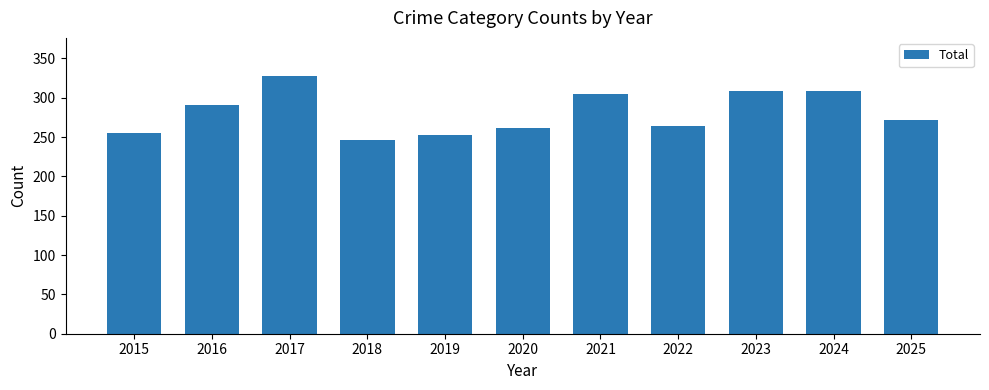

Which has a higher value, 2017 or 2018?

2017